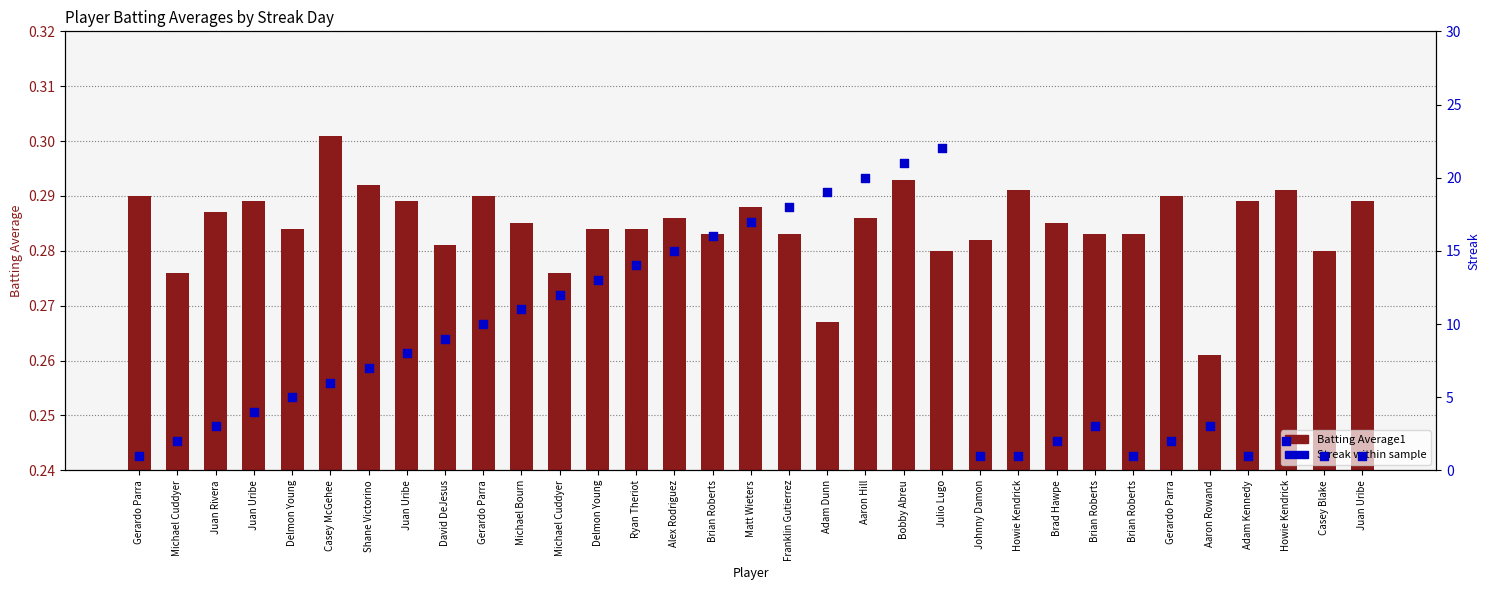

Which series contains the highest Y value?

Streak